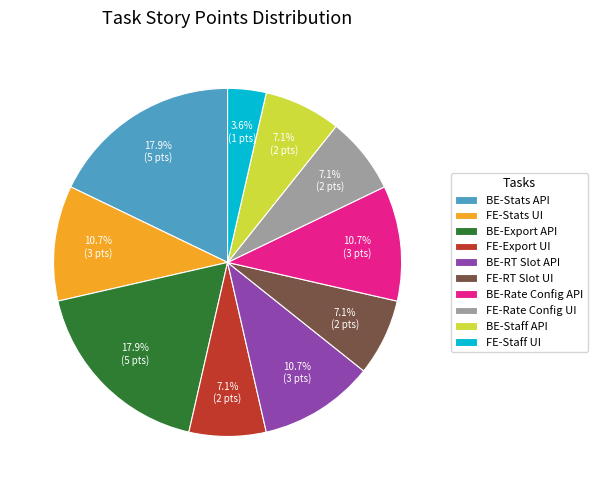

Does BE-RT Slot API account for over 50% of the chart?

No